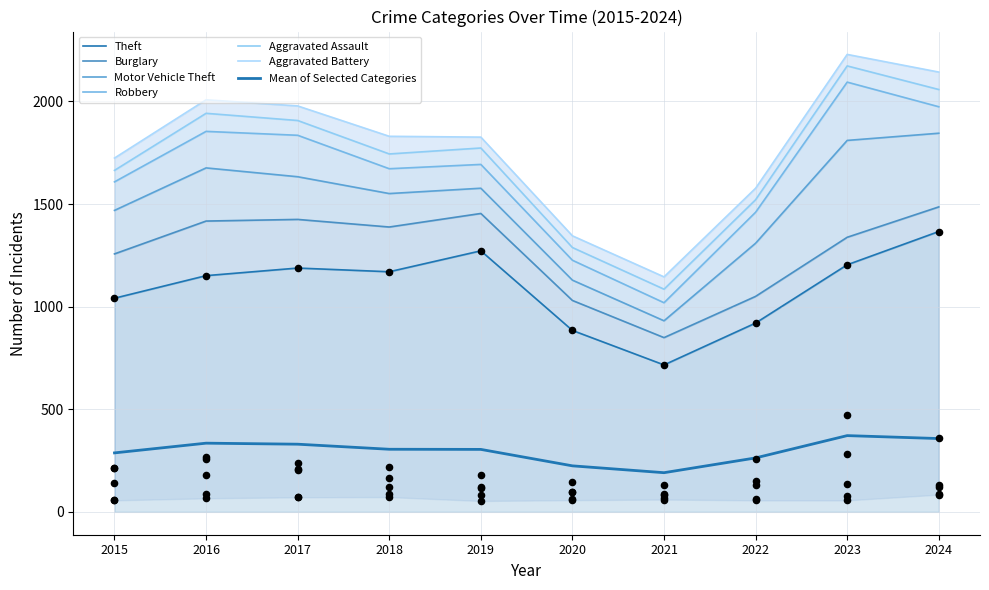

At which category is the sum across all series the highest?

2023